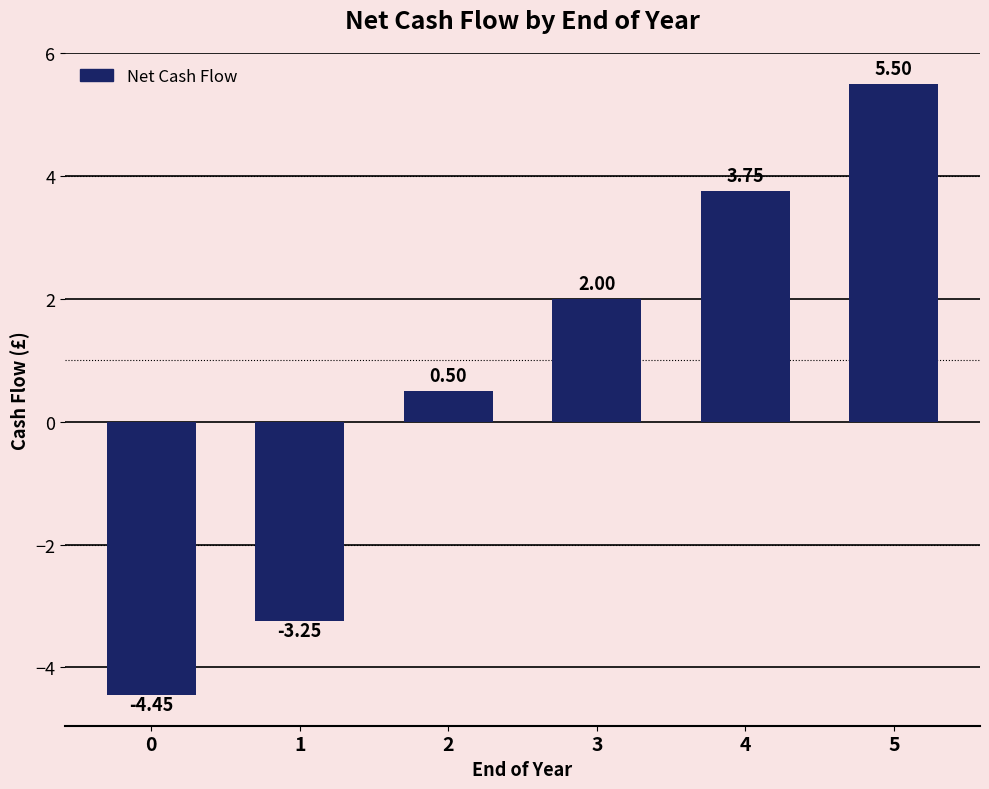

List the labels in order of value, smallest first.

0, 1, 2, 3, 4, 5